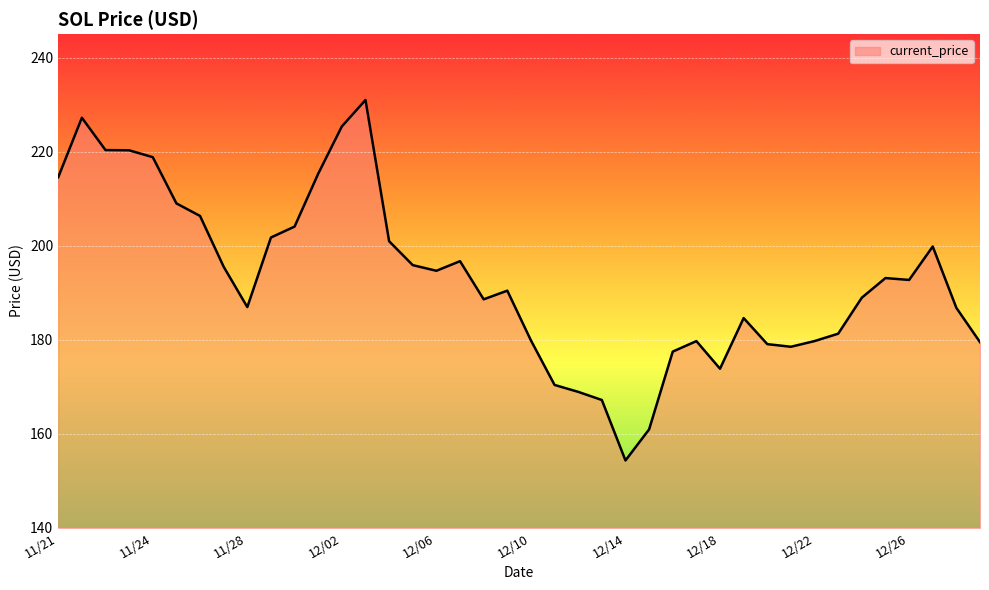

What is the smallest value displayed?

154.3